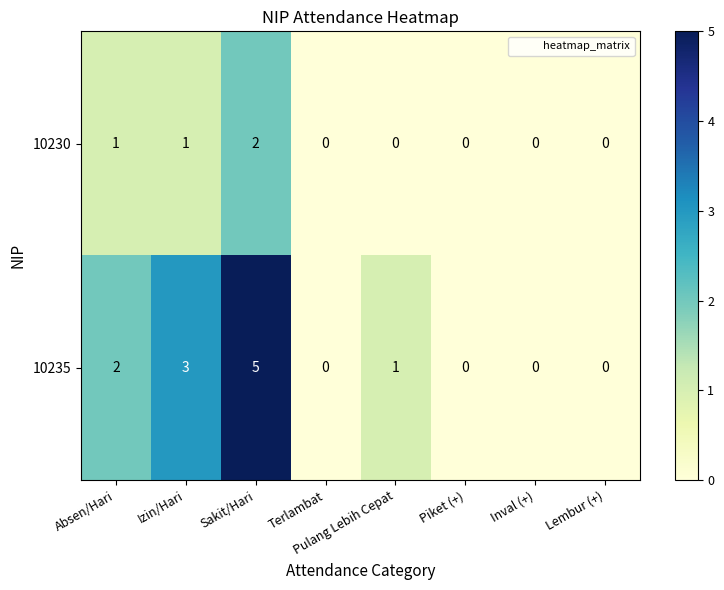

Rank the series at Sakit/Hari from highest to lowest value.

10235, 10230